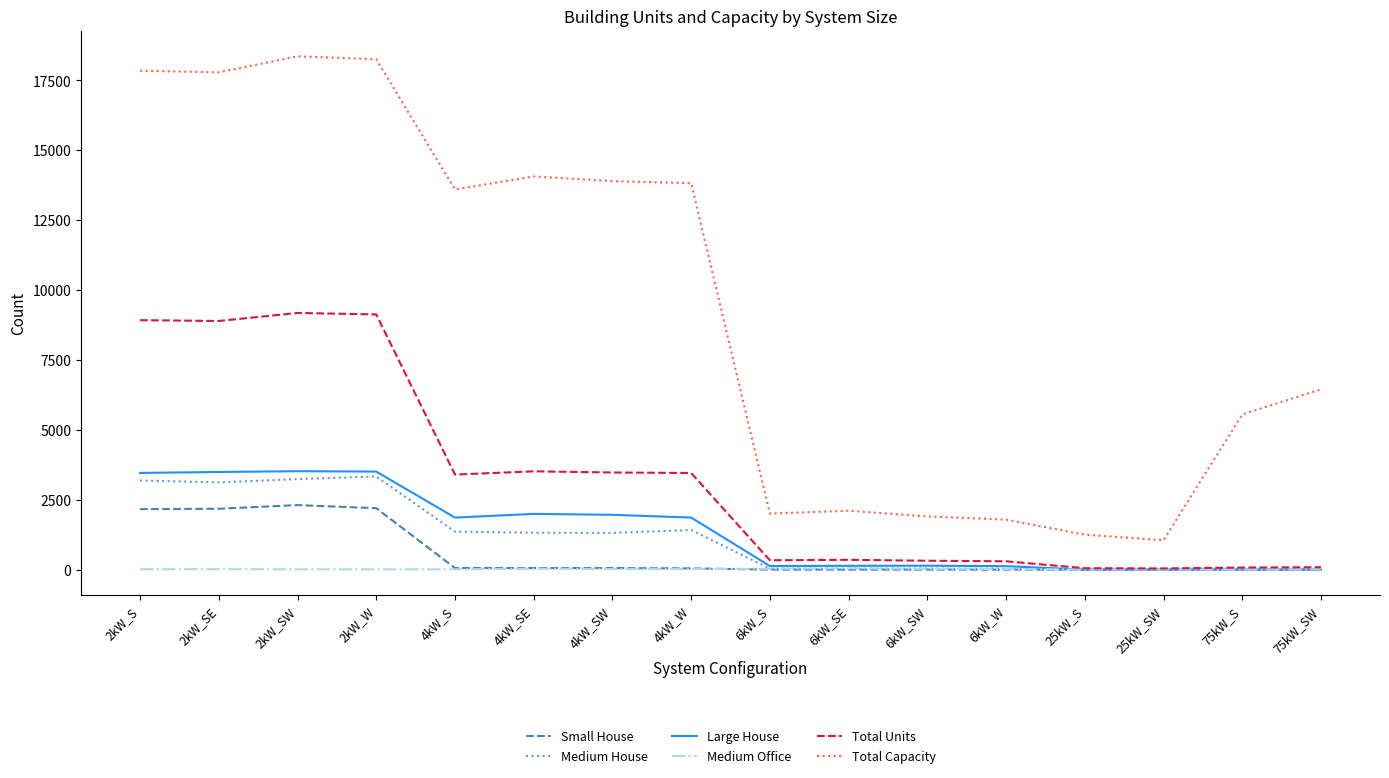

What is the average value of the Total Units series?

3220